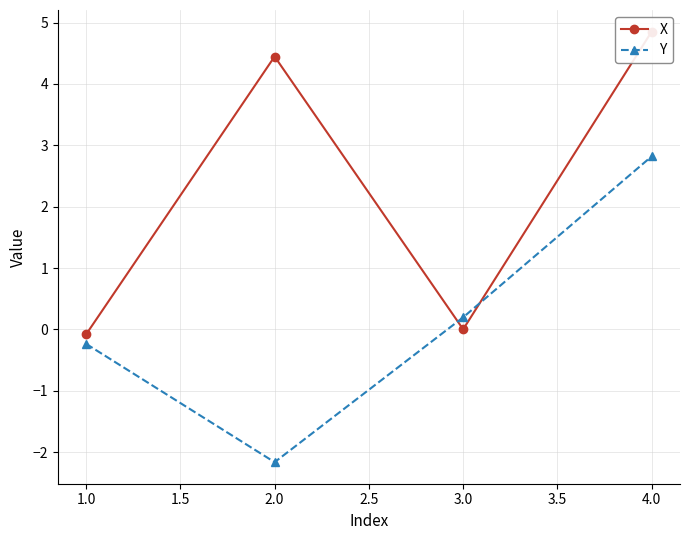

In Y, how many points are lower than both neighbors (excluding endpoints)?

1